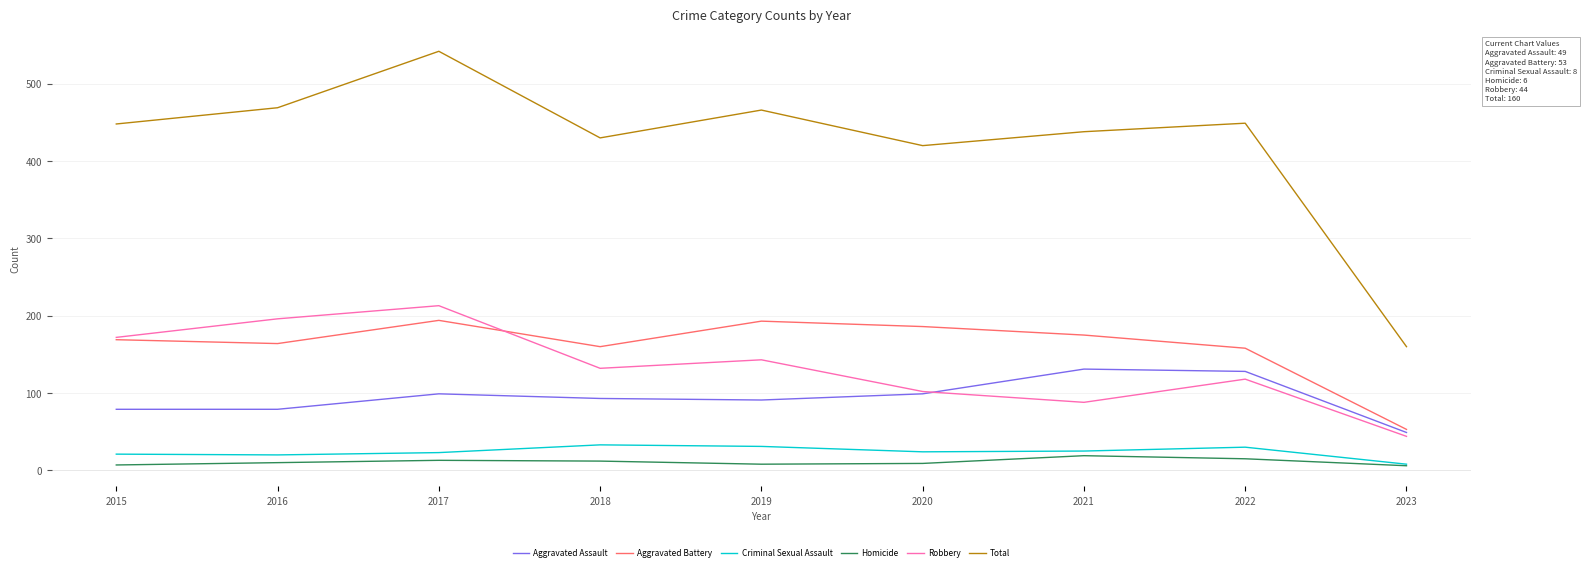

At which category is the sum across all series the highest?

2017